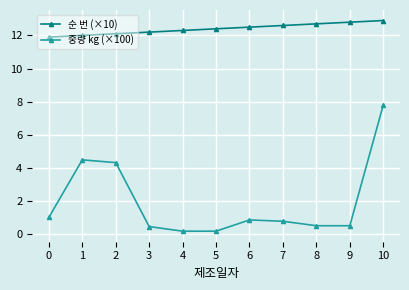

What is the sum of the 순 번 (×10) values at 0 and 8?

24.6